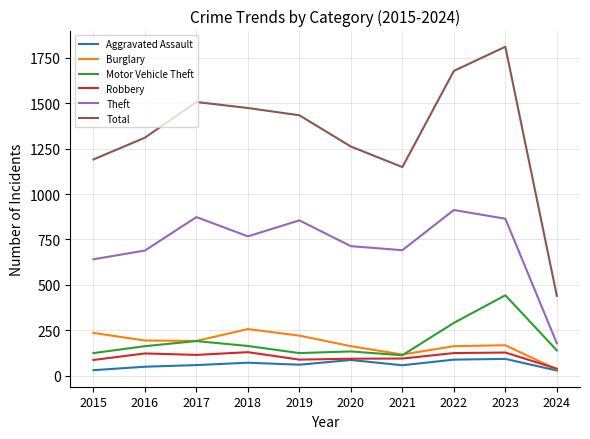

Where is Theft nearest to the value 545?

2015